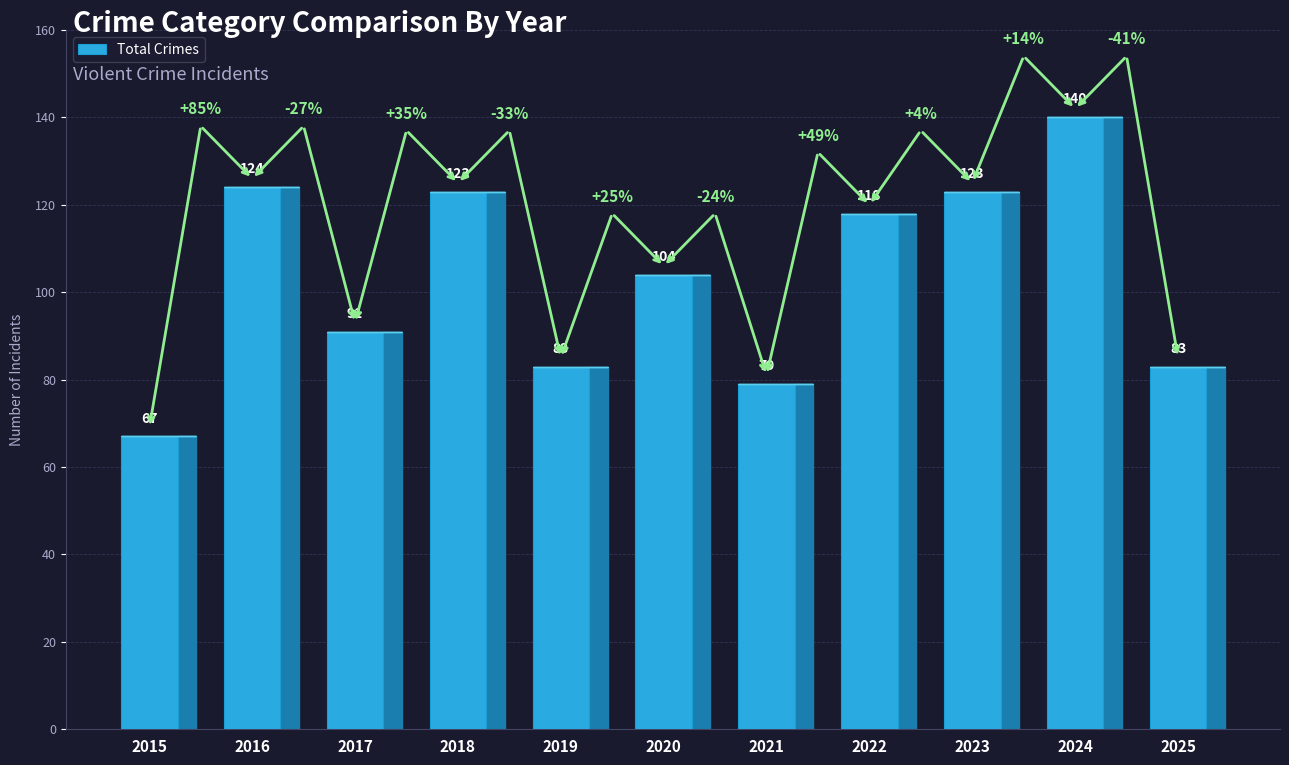

What is the average value?

103